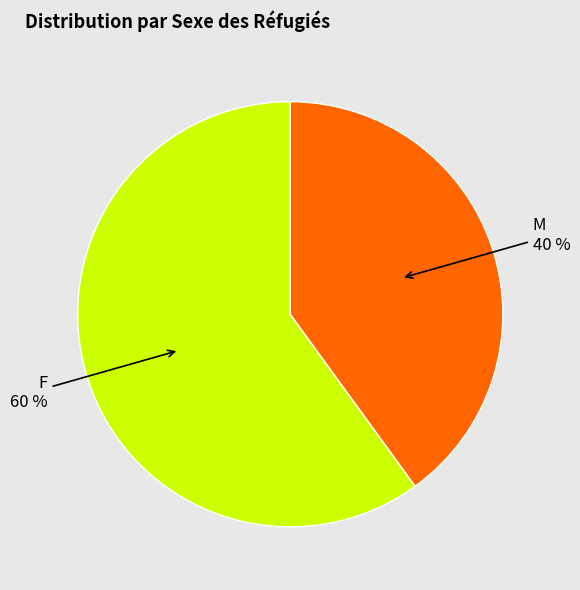

How many slices are in this pie chart?

2